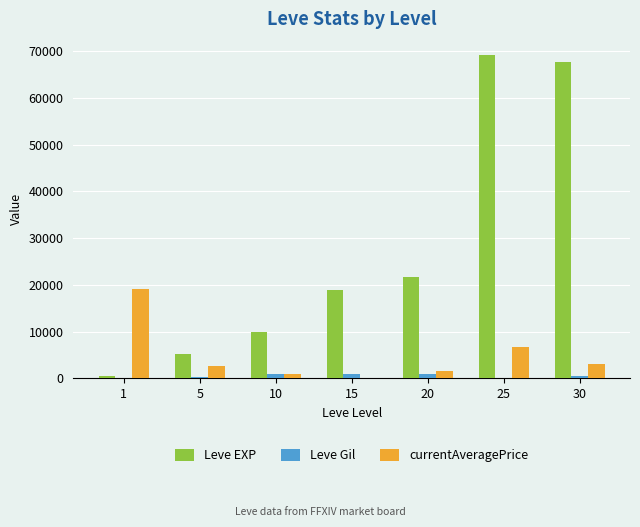

At which label is currentAveragePrice closest to 9556?

25